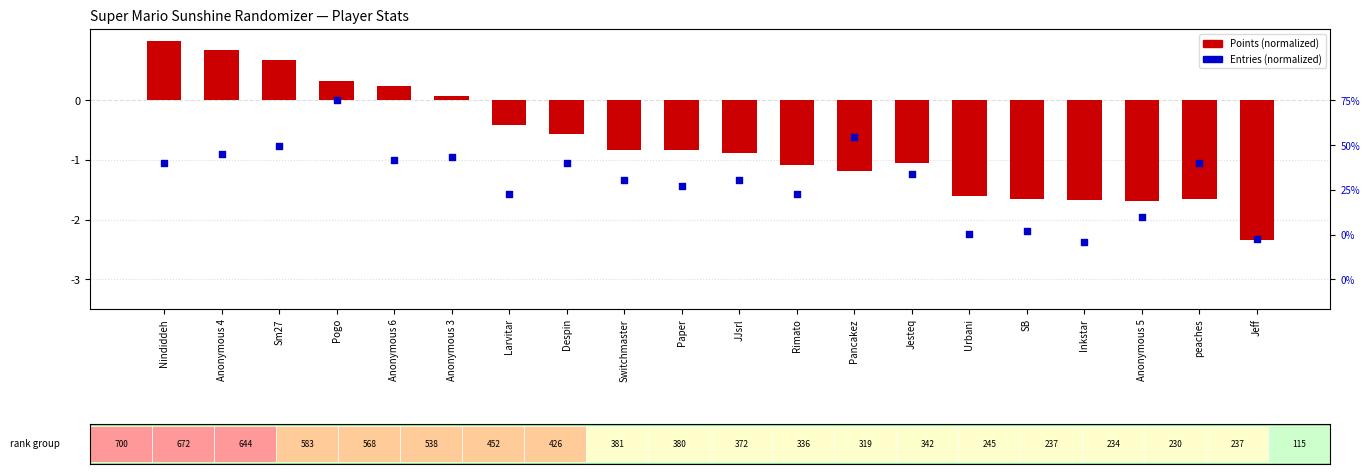

Which series has the widest spread of Y values?

Points (normalized)